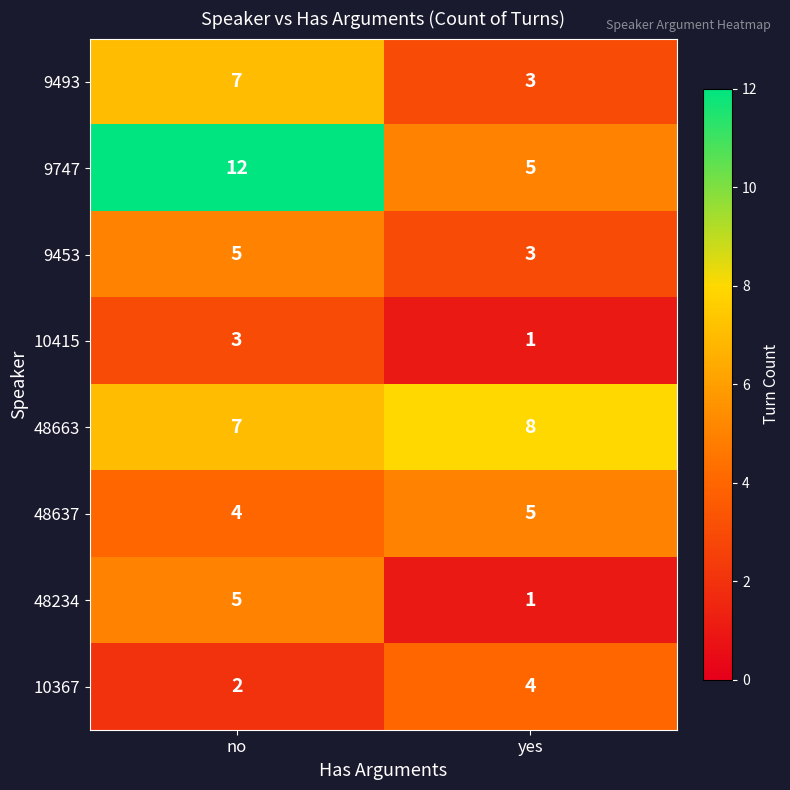

At which category is the sum across all series the highest?

no